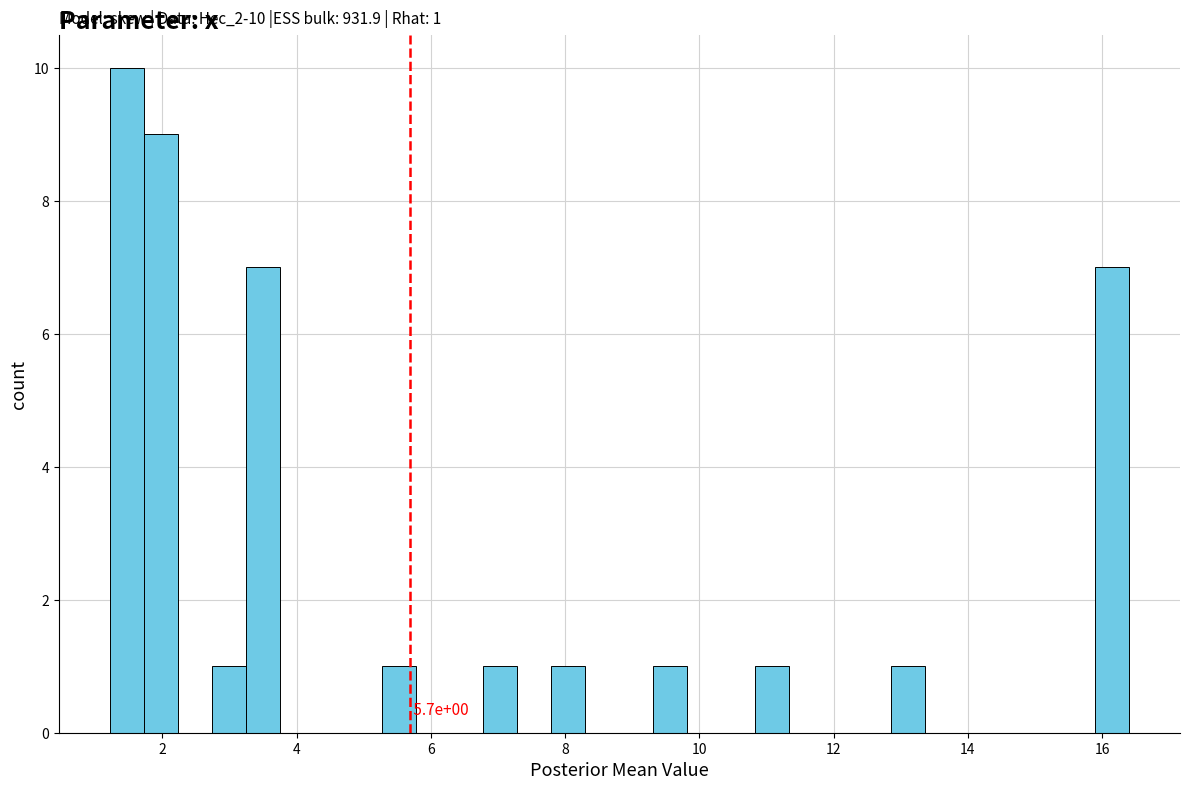

Around what value on the x-axis is the tallest bar? Give the approximate position of its centre, as read against the axis.

1.4